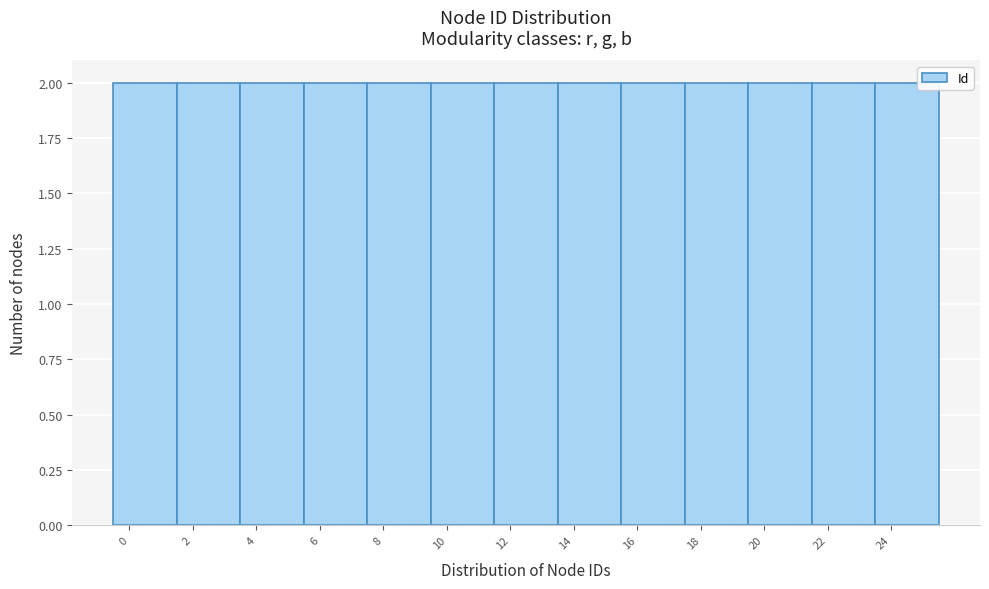

Reading left to right, list every bar in this chart as the range it spans on the x-axis followed by its height. The values are not printed on the chart, so give them approximately, as read against the axis.

-0.5 to 1.5: 2
1.5 to 3.5: 2
3.5 to 5.5: 2
5.5 to 7.5: 2
7.5 to 9.5: 2
9.5 to 11.5: 2
11.5 to 13.5: 2
13.5 to 15.5: 2
15.5 to 17.5: 2
17.5 to 19.5: 2
19.5 to 21.5: 2
21.5 to 23.5: 2
23.5 to 25.5: 2